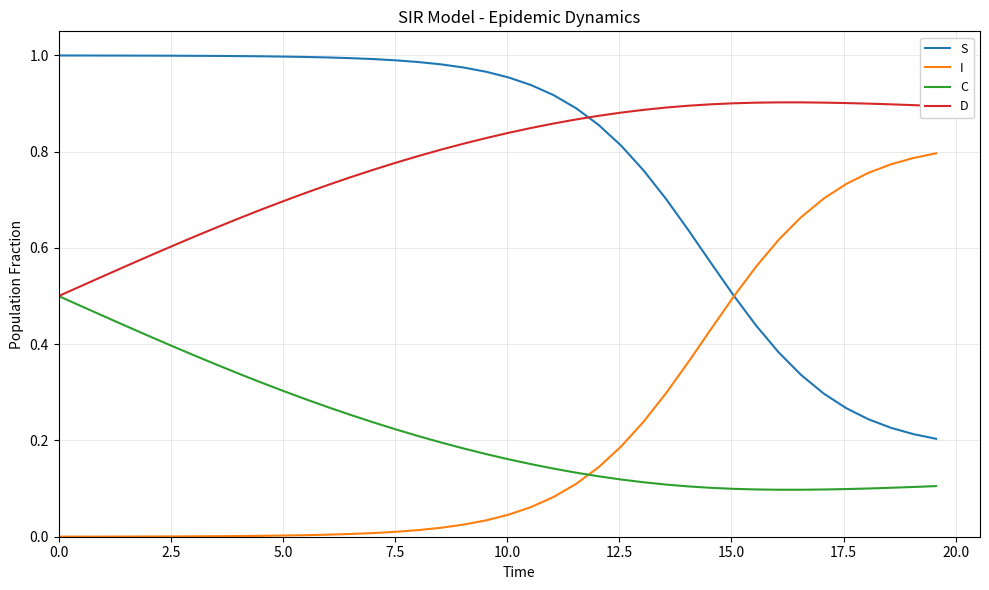

List the series in order of their peak value, lowest first.

C, I, D, S